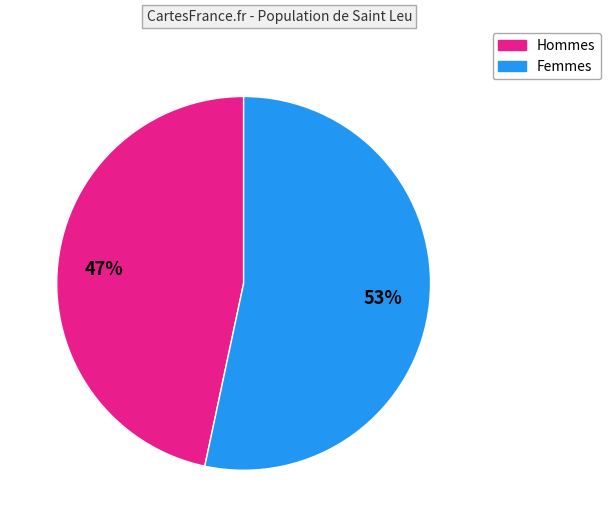

How many slices are in this pie chart?

2